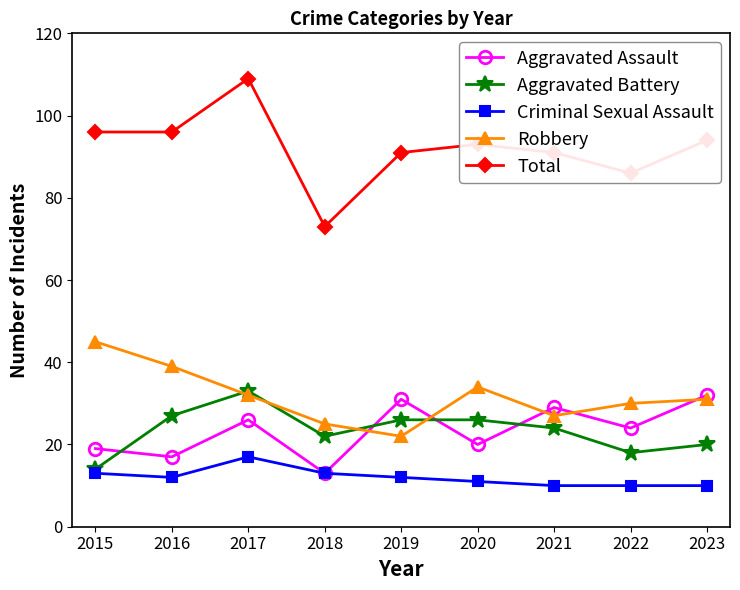

What is the minimum value shown in the chart?

10